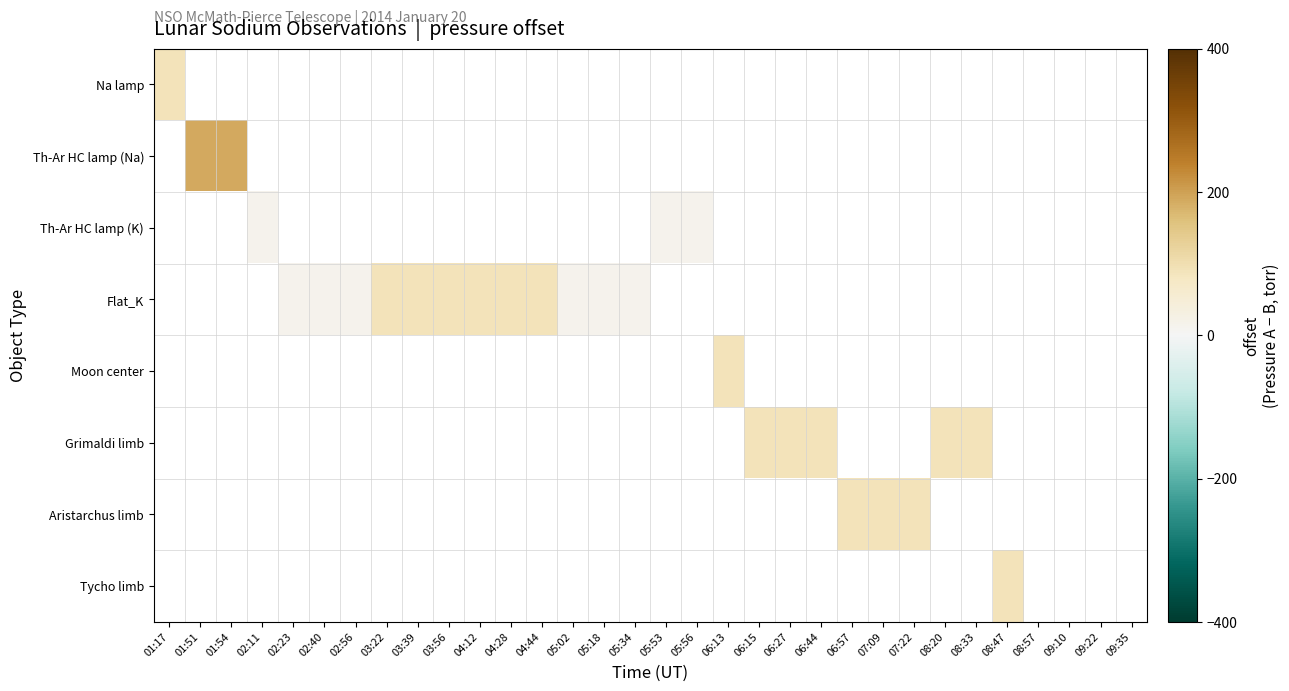

Is the value of Flat_K at 03:39 greater than the value of Na lamp at 05:18?

No